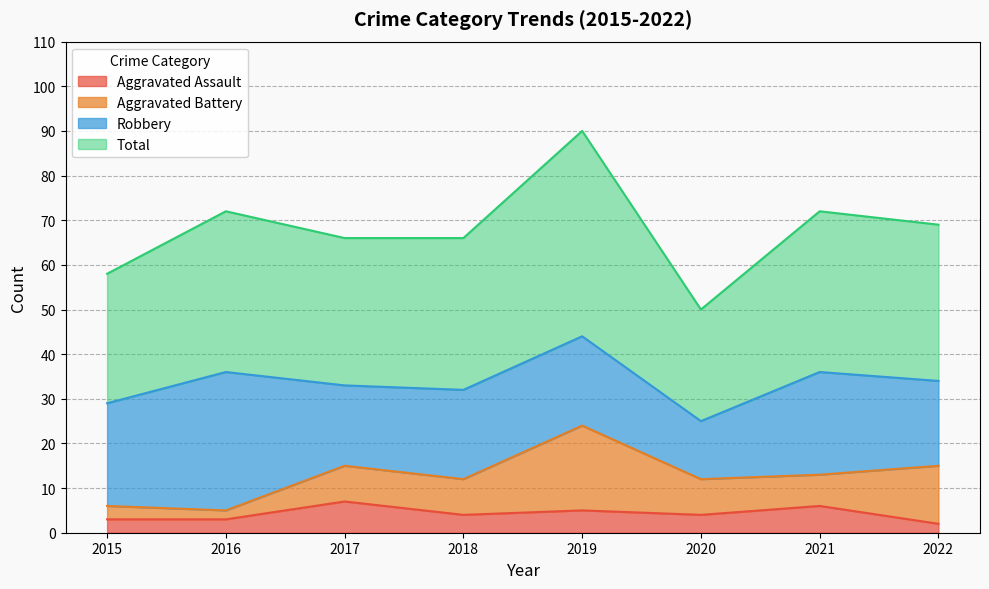

The value of Aggravated Assault at 2015 is 3. True or false?

True